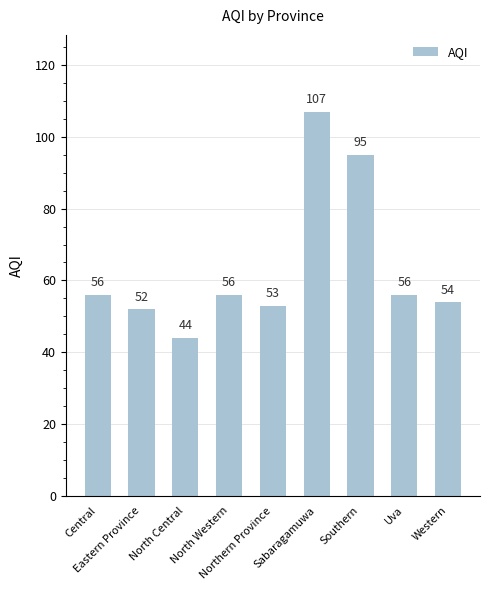

What is the value of the 3rd bar from the left?

44